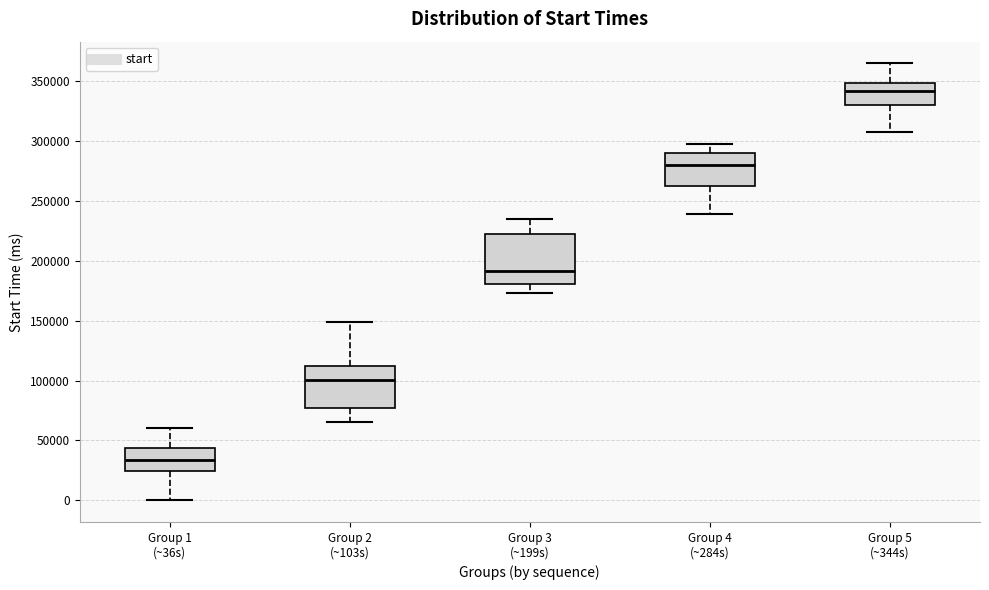

Reading left to right, transcribe this box plot: for each box, give where its median line is, the range the box spans, and where its two whiskers end, as read against the y-axis. The values are not printed on the chart, so give them approximately, as read against the axis.

Group 1 (~36s): median 35000, box 25000 to 45000, whiskers 0 to 60000
Group 2 (~103s): median 100000, box 75000 to 115000, whiskers 65000 to 150000
Group 3 (~199s): median 190000, box 180000 to 220000, whiskers 175000 to 235000
Group 4 (~284s): median 280000, box 265000 to 290000, whiskers 240000 to 300000
Group 5 (~344s): median 340000, box 330000 to 350000, whiskers 310000 to 365000